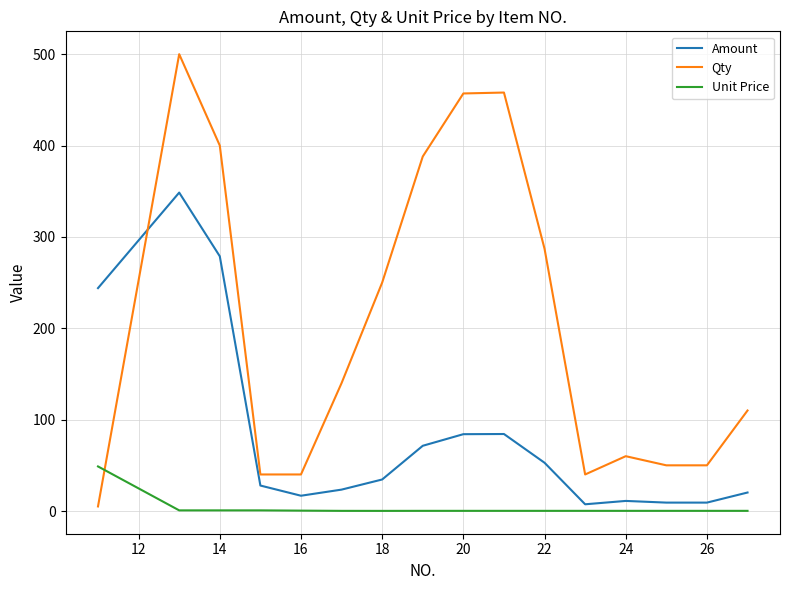

Which series has the largest total across all categories?

Qty